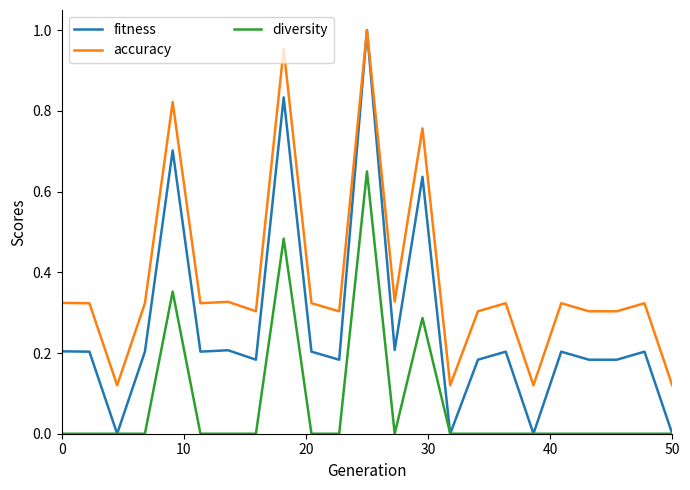

True or false: accuracy and diversity cross at least once.

False